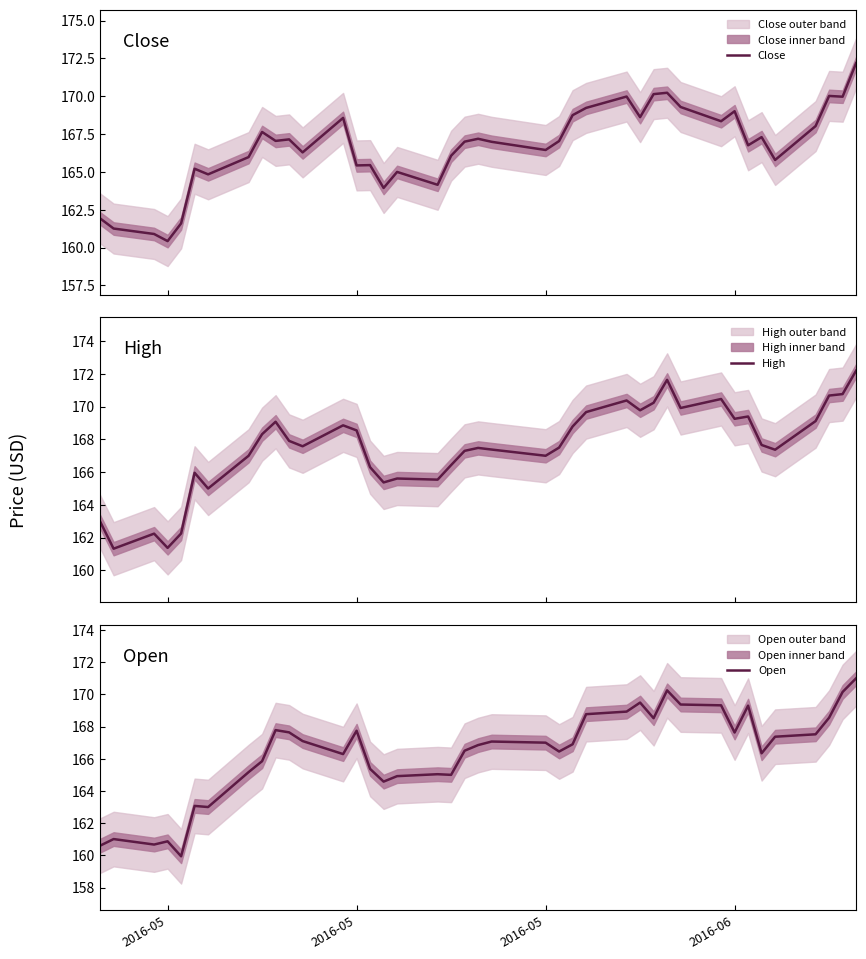

What is the minimum value for Close?

160.4